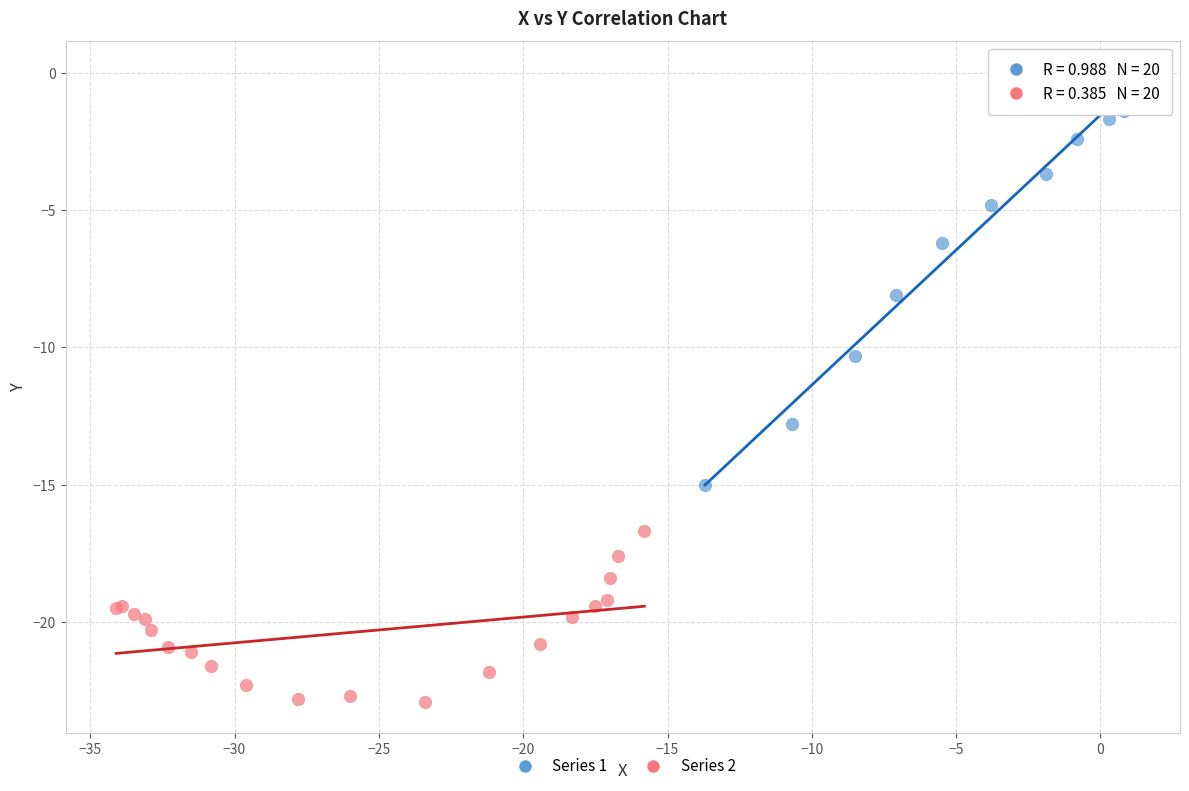

Which series reaches the minimum Y coordinate?

Series 2